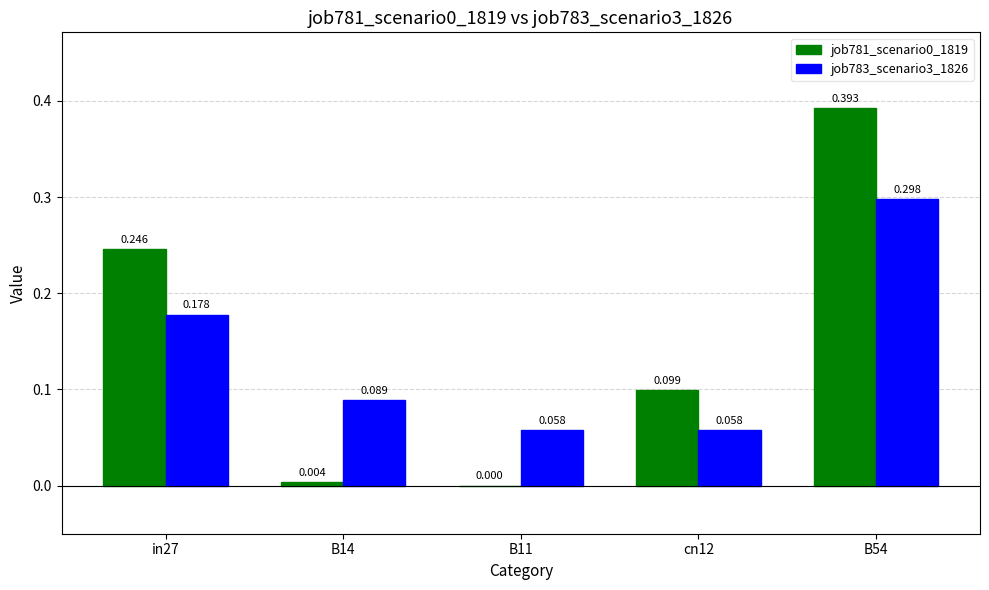

Is the value of job783_scenario3_1826 at B14 greater than the value of job781_scenario0_1819 at B54?

No